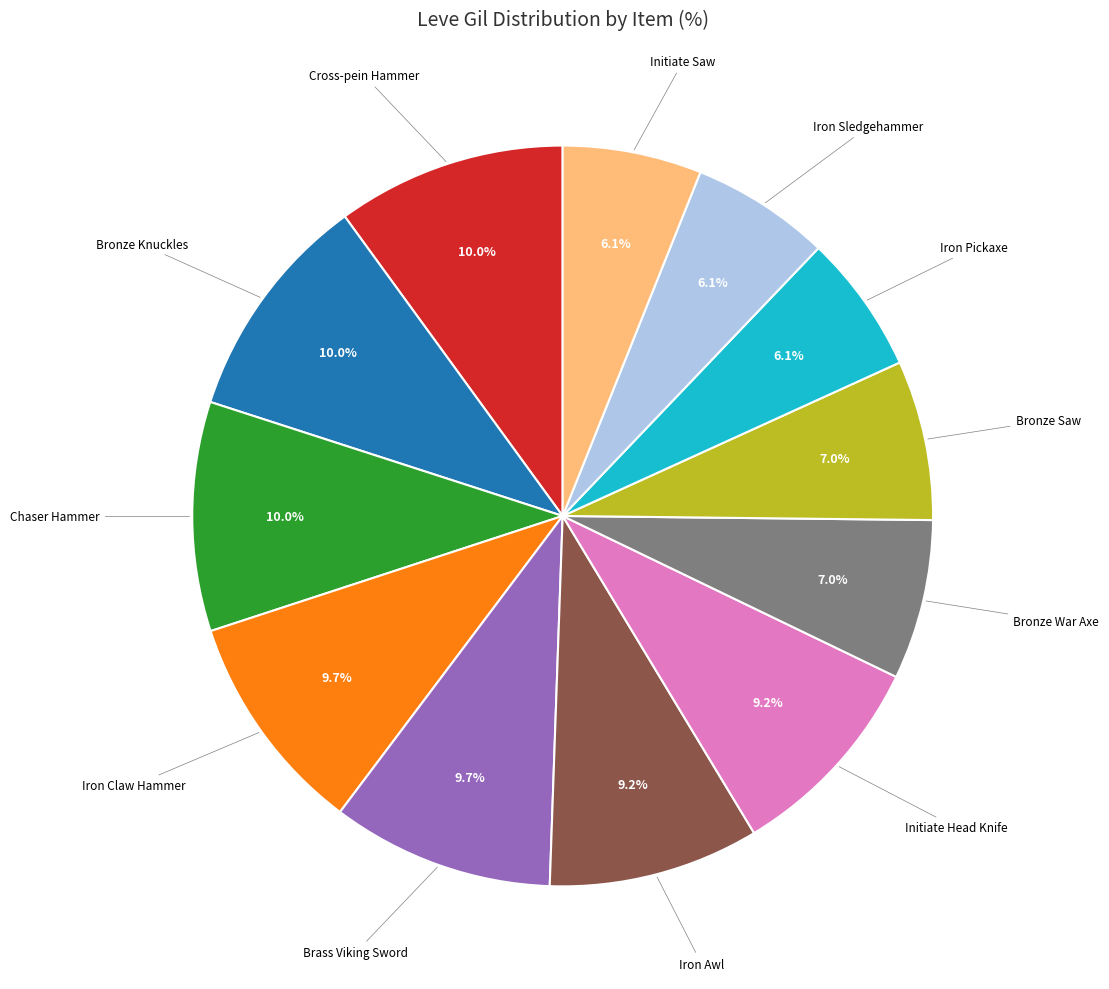

Does any single category account for the majority?

No